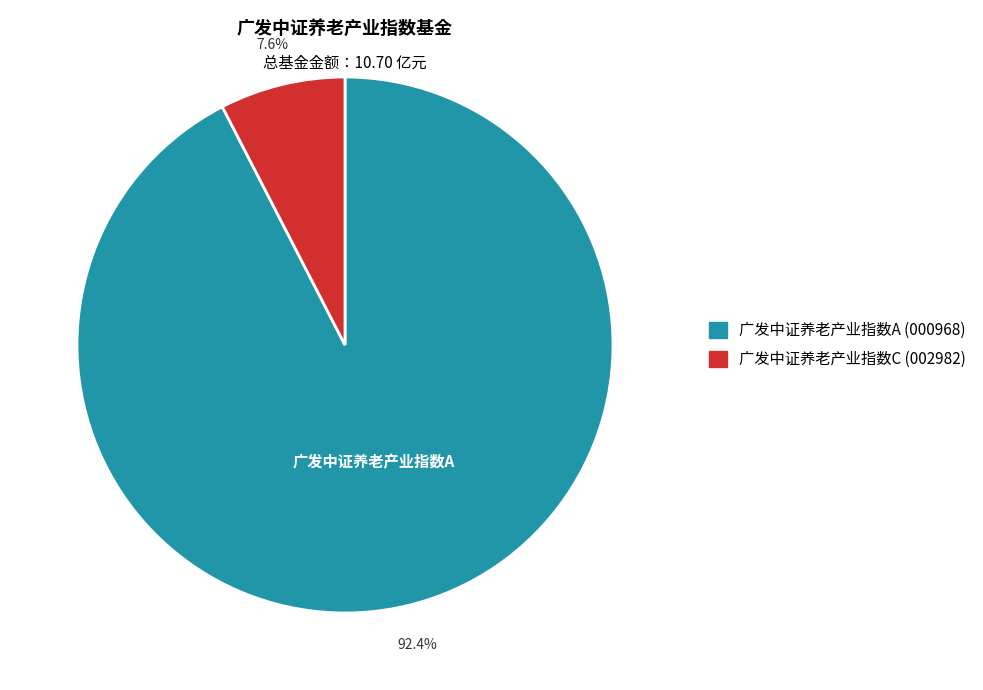

What is the total percentage of 广发中证养老产业指数C and 广发中证养老产业指数A?

100.0%